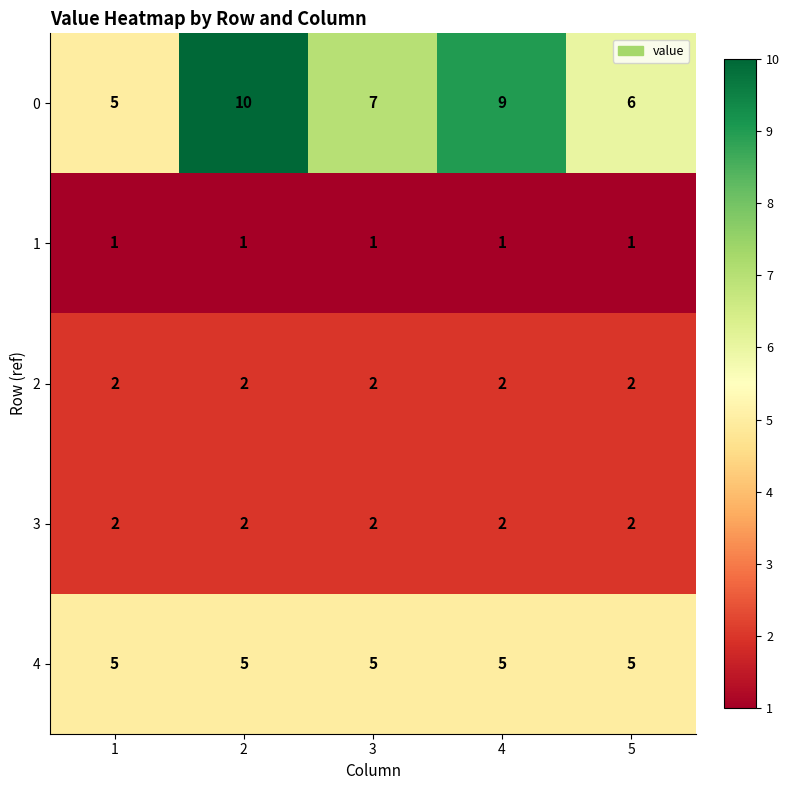

Reading left to right, transcribe all the data shown in this chart.

0: 1=5	2=10	3=7	4=9	5=6
1: 1=1	2=1	3=1	4=1	5=1
2: 1=2	2=2	3=2	4=2	5=2
3: 1=2	2=2	3=2	4=2	5=2
4: 1=5	2=5	3=5	4=5	5=5